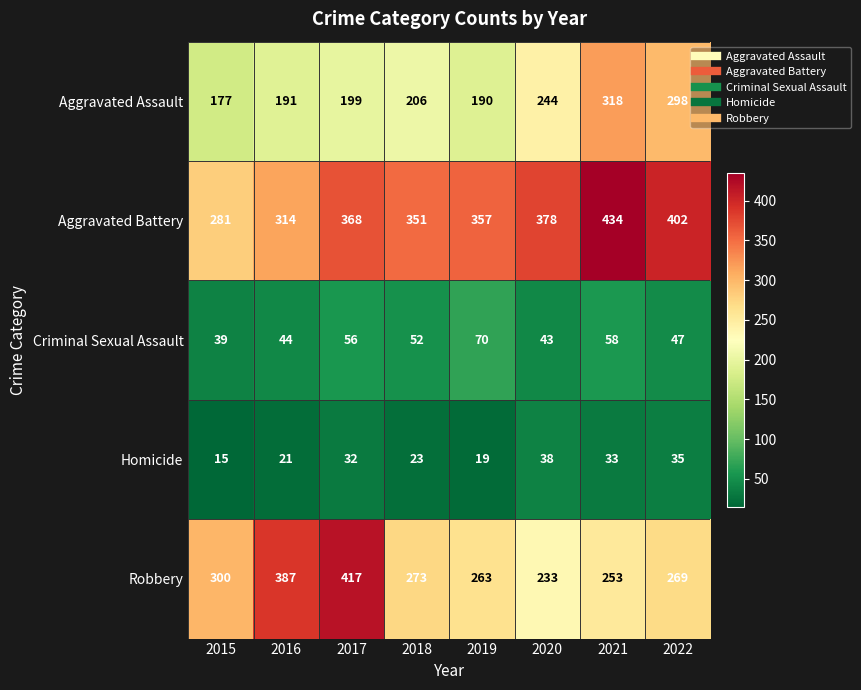

What is the difference between the highest and lowest values at 2018?

328